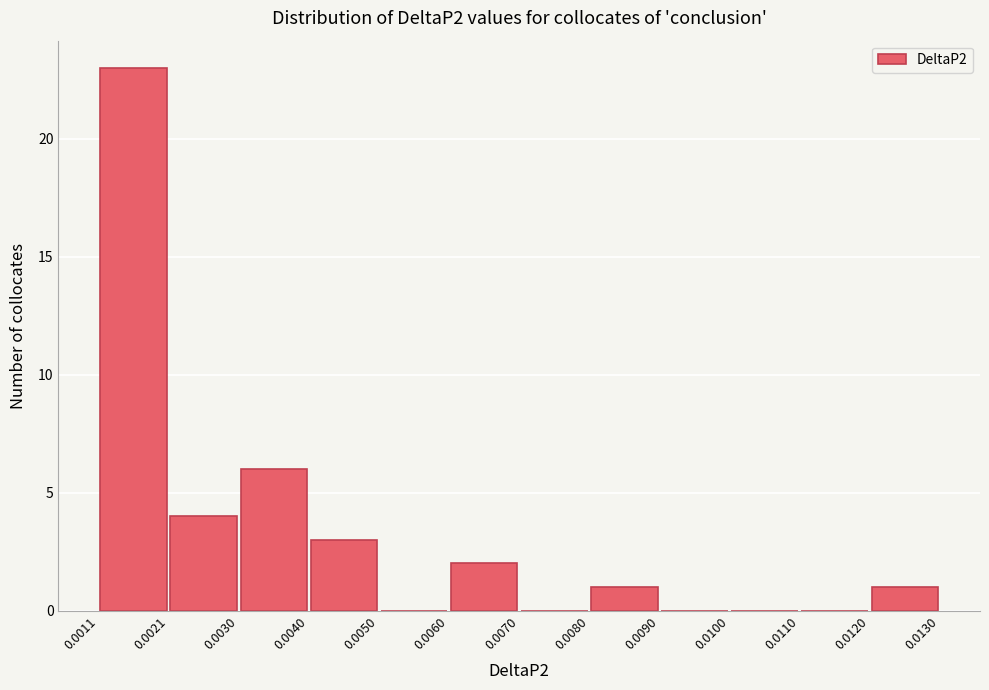

Which range on the x-axis has the tallest bar?

0.0011 to 0.0021